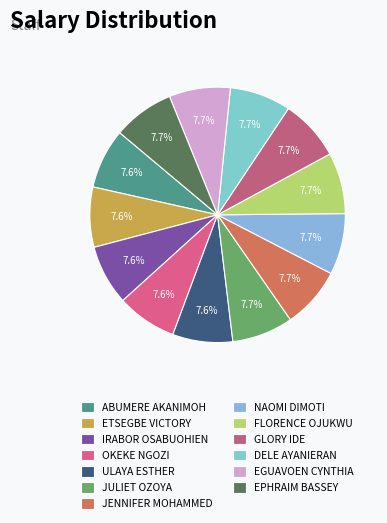

Which slice is the largest?

JULIET OZOYA